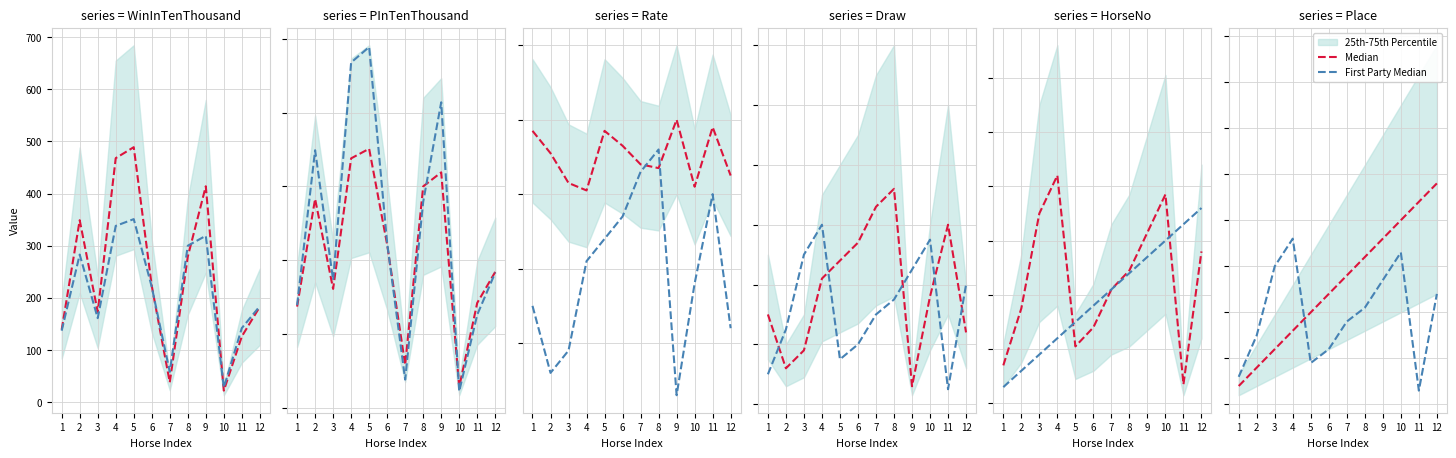

Rank the categories by Median value from lowest to highest.

1, 2, 3, 4, 5, 6, 7, 8, 9, 10, 11, 12